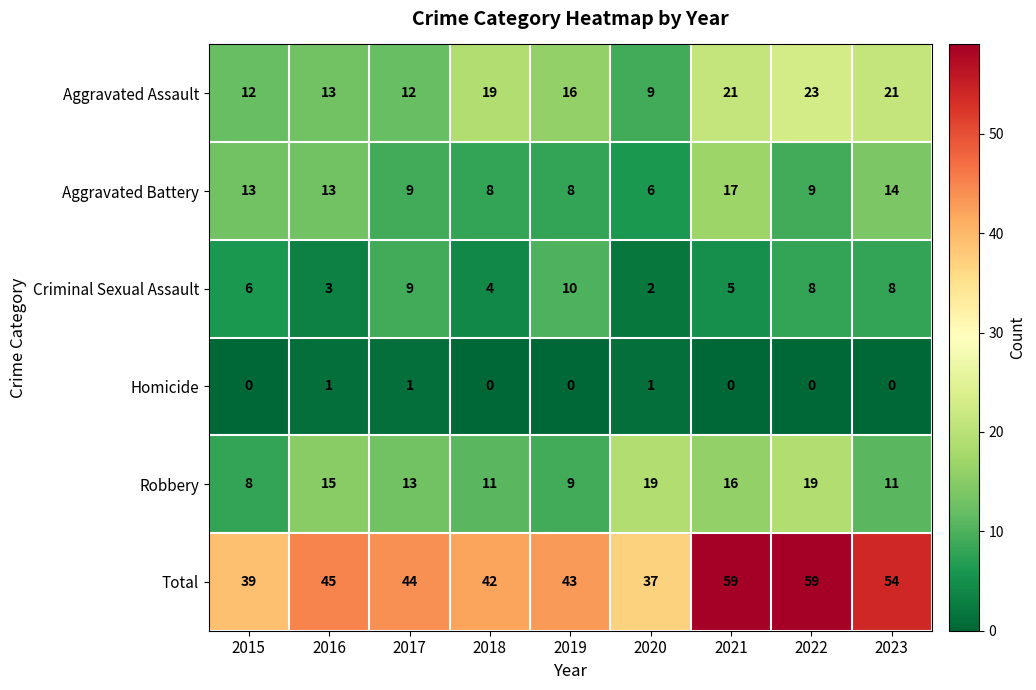

What is the total value across all series at 2018?

84